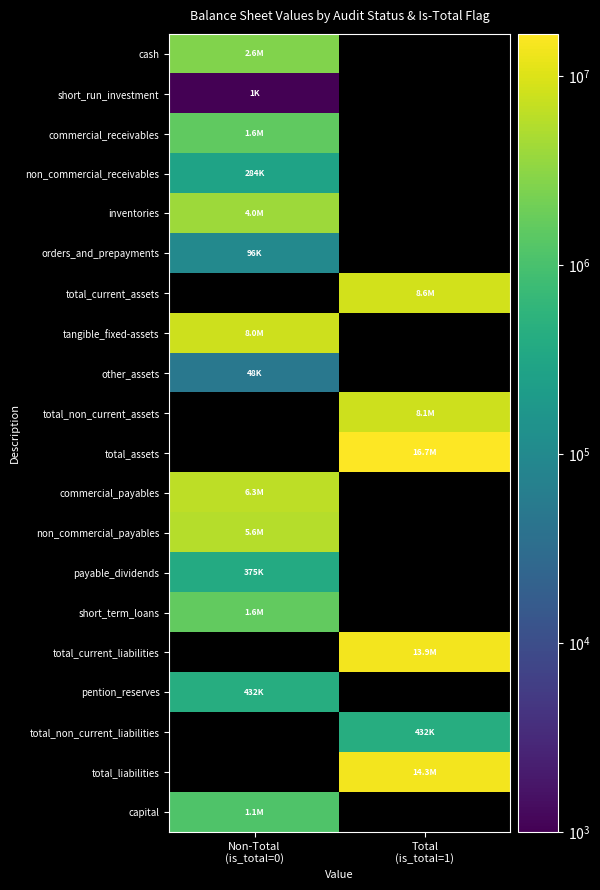

At which category does the chart reach its minimum across all series?

Non-Total
(is_total=0)